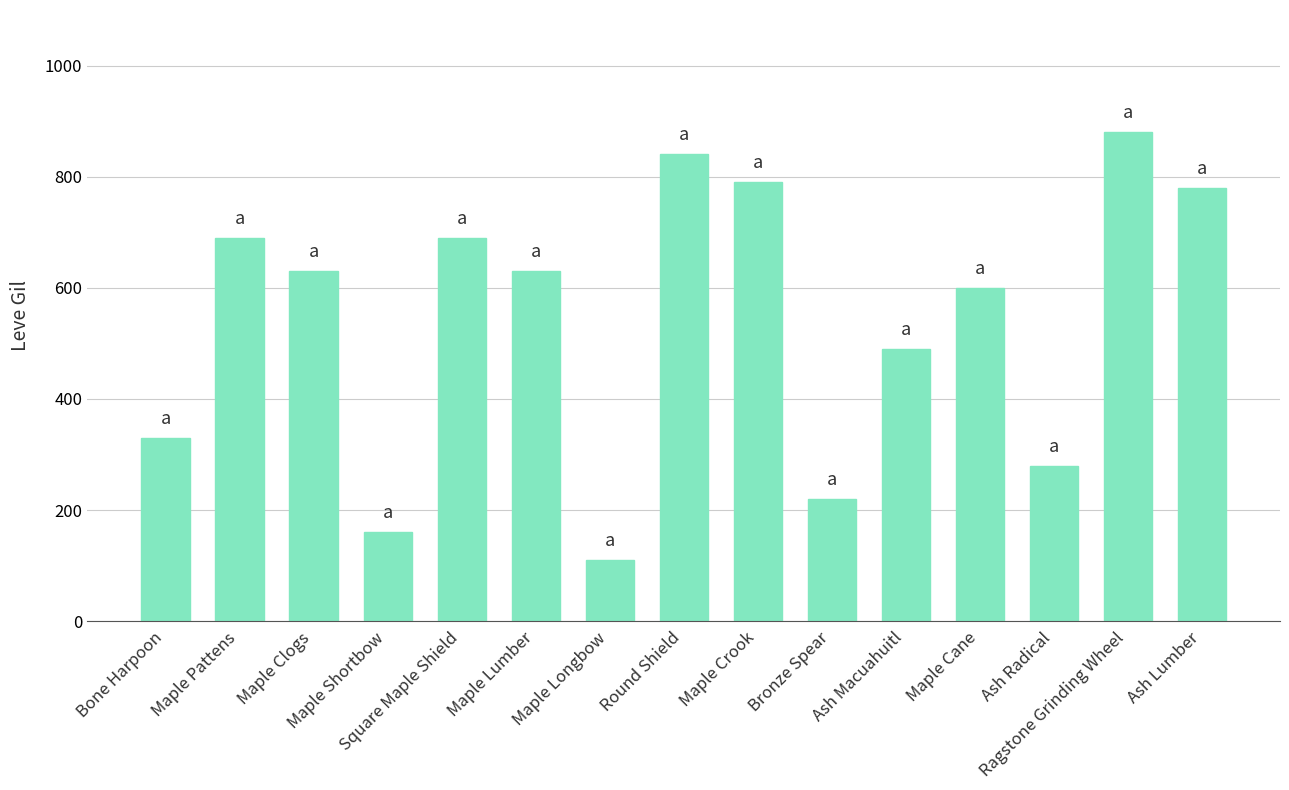

Approximately how many times larger is the value at Maple Cane compared to Ash Lumber?

0.8